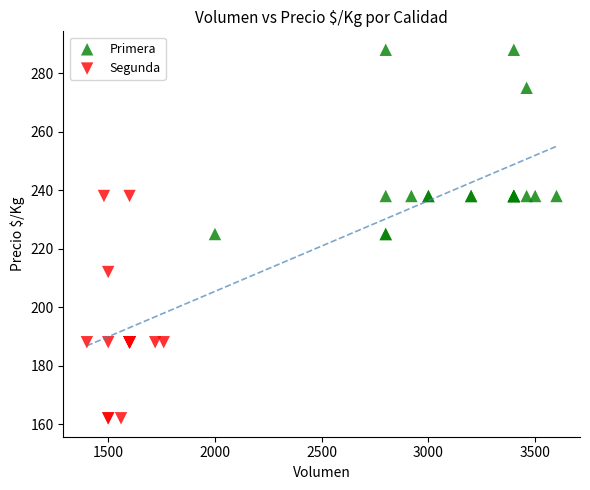

Which series has the largest Y range (max minus min)?

Segunda